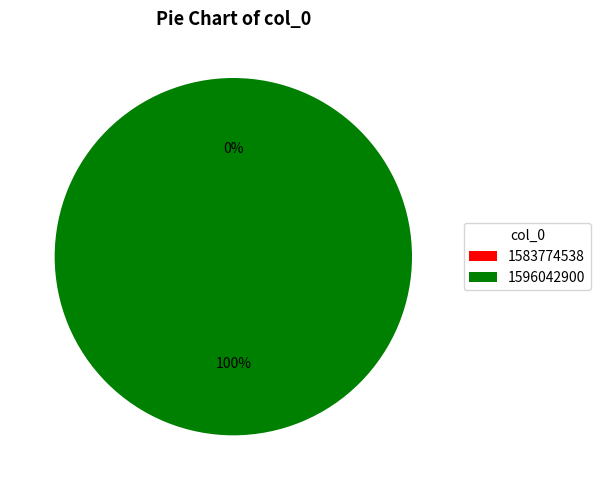

Which category has the smallest portion of the pie?

1583774538